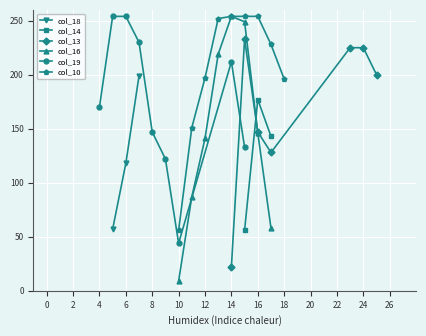

What is the total value across all series at 17?

557